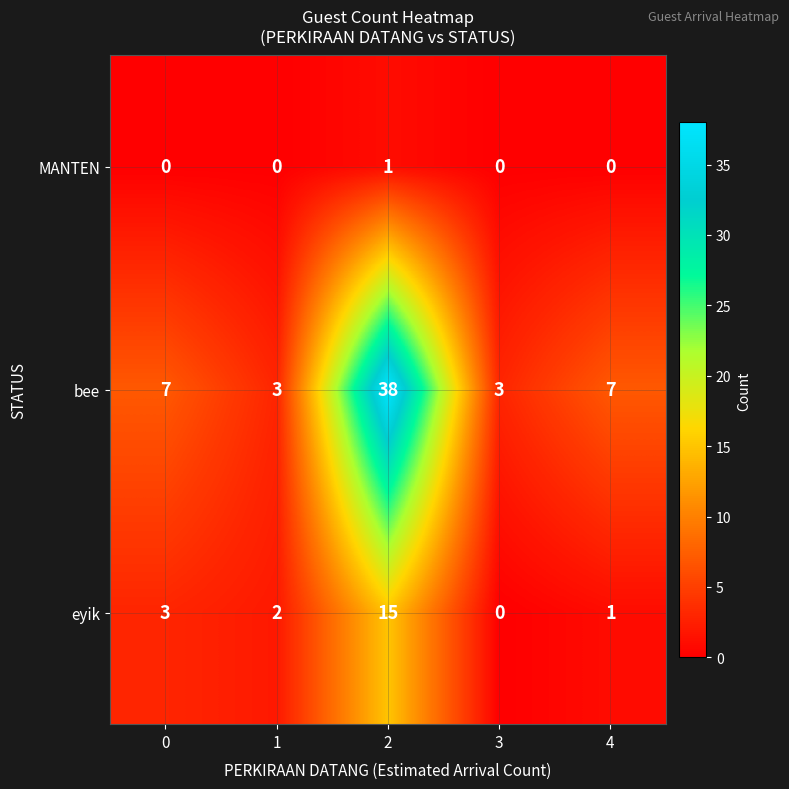

At which category does the chart reach its peak across all series?

2